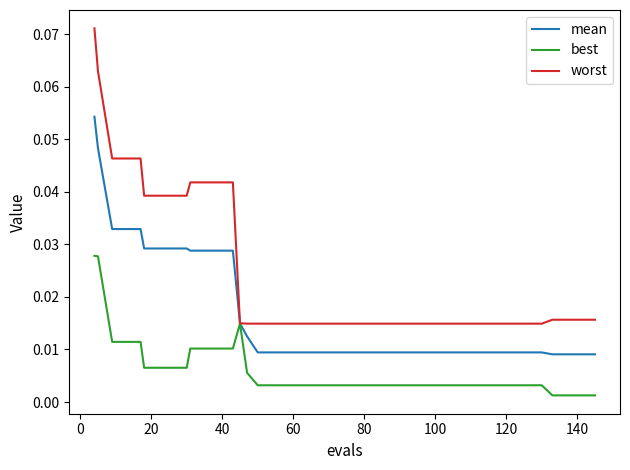

Rank the series by their average value, from lowest to highest.

best, mean, worst